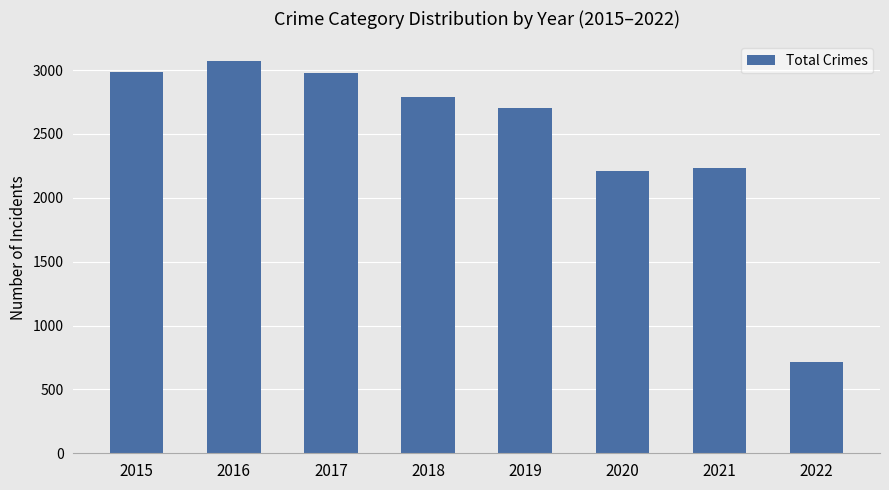

True or false: the data shows 4853 at 2018.

False